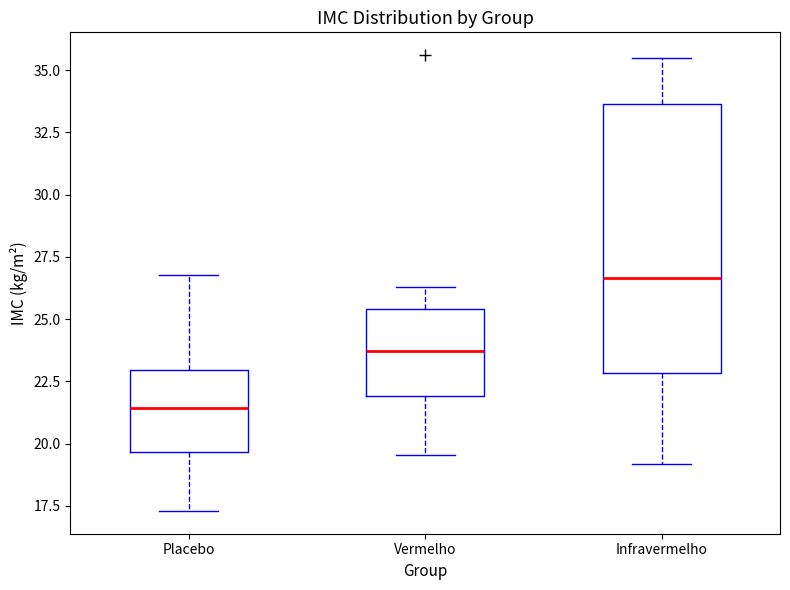

Where does the upper whisker of the box for Infravermelho end on the y-axis? The values are not printed on the chart, so give them approximately, as read against the axis.

35.5